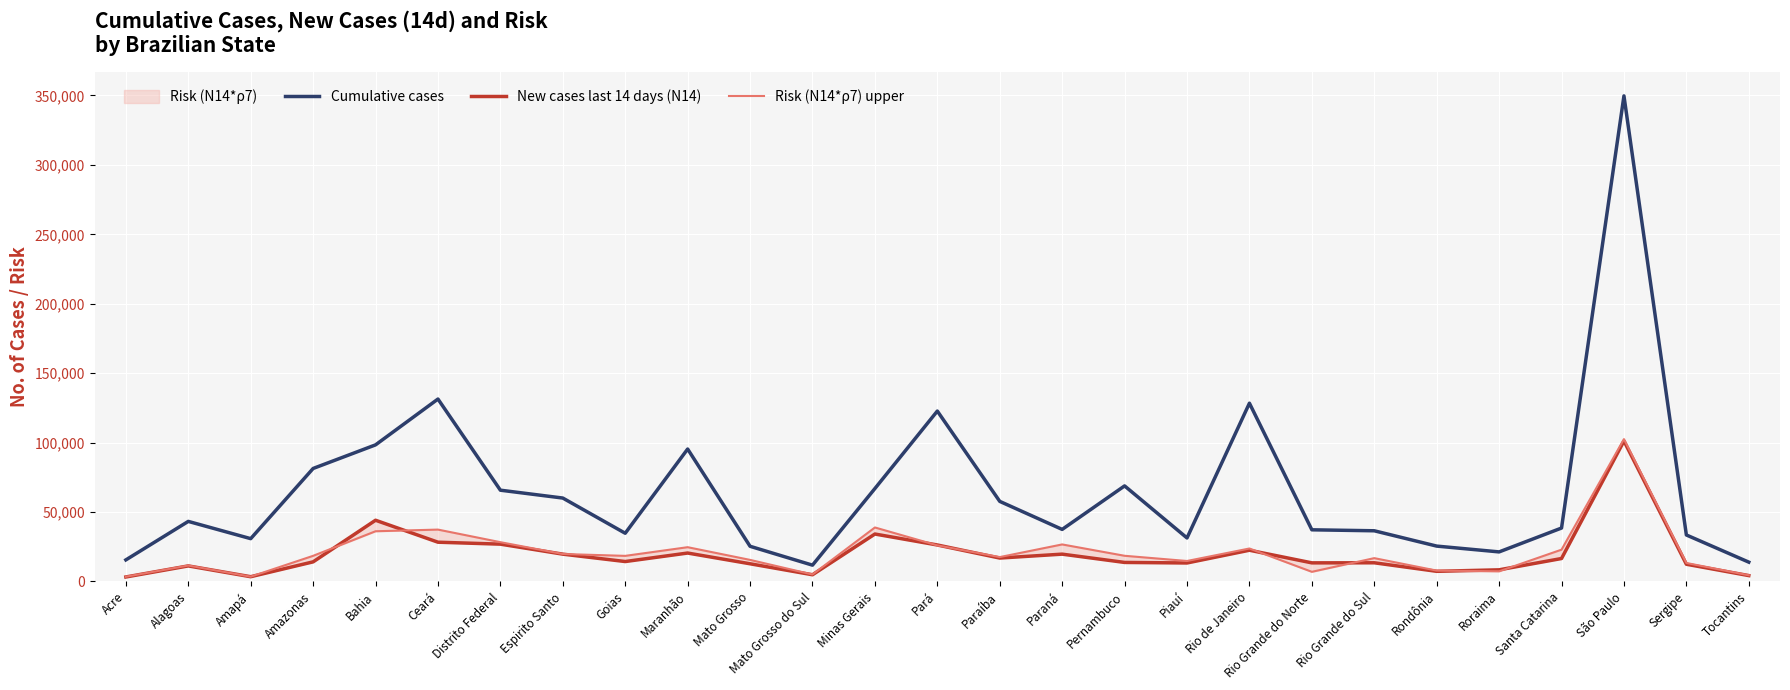

Which series has the largest range (max minus min)?

Cumulative cases